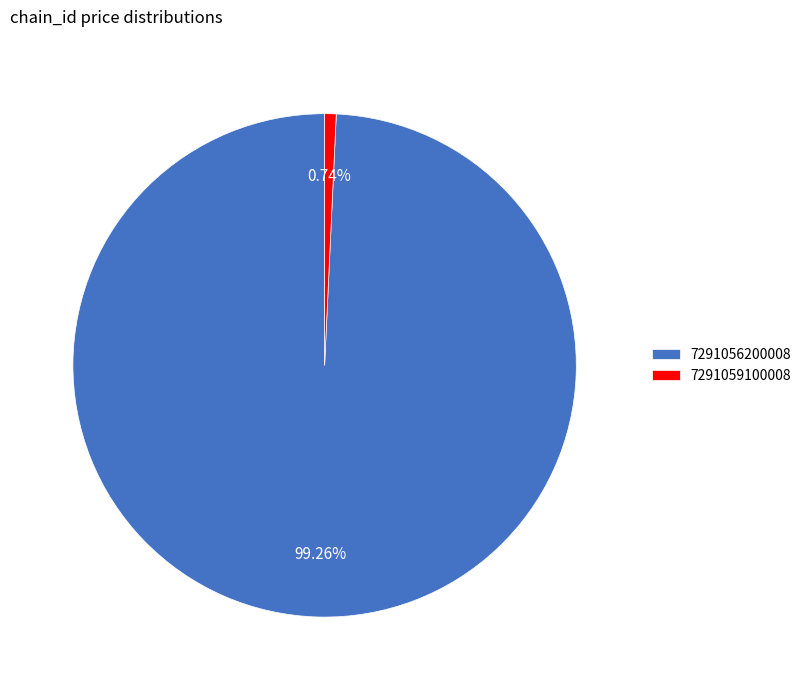

How many segments does this pie chart have?

2